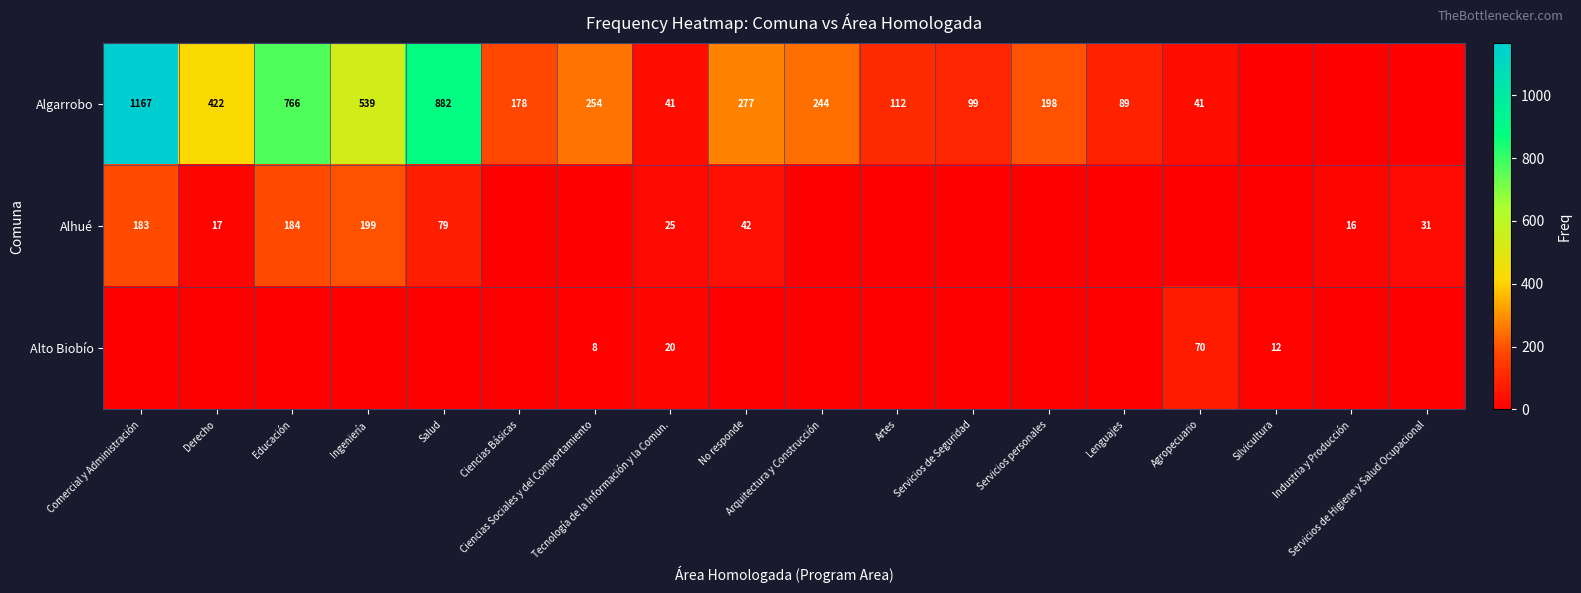

What is the sum of all Algarrobo values?

5309